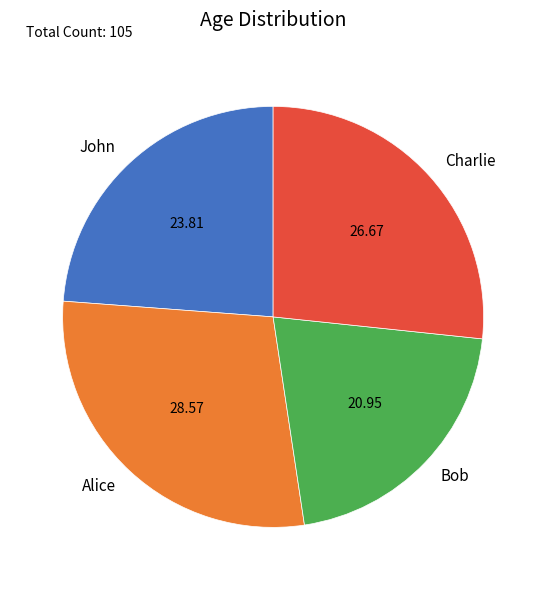

Rank the categories by value from highest to lowest.

Alice, Charlie, John, Bob